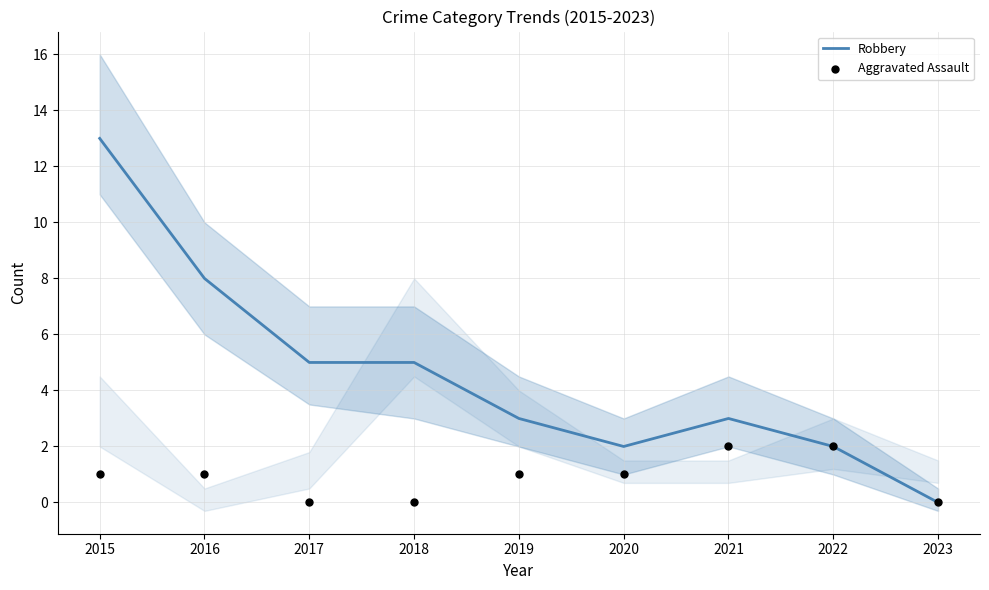

At how many categories does at least one series exceed 7?

2